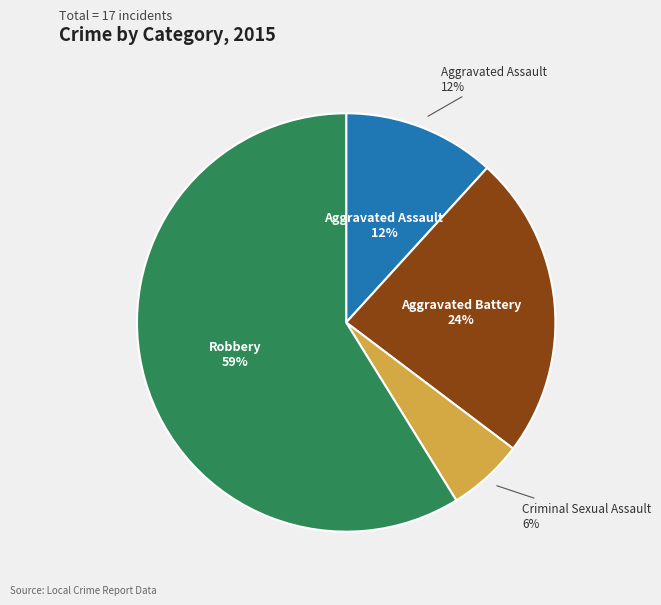

The Aggravated Battery slice represents 24% of the pie. True or false?

True